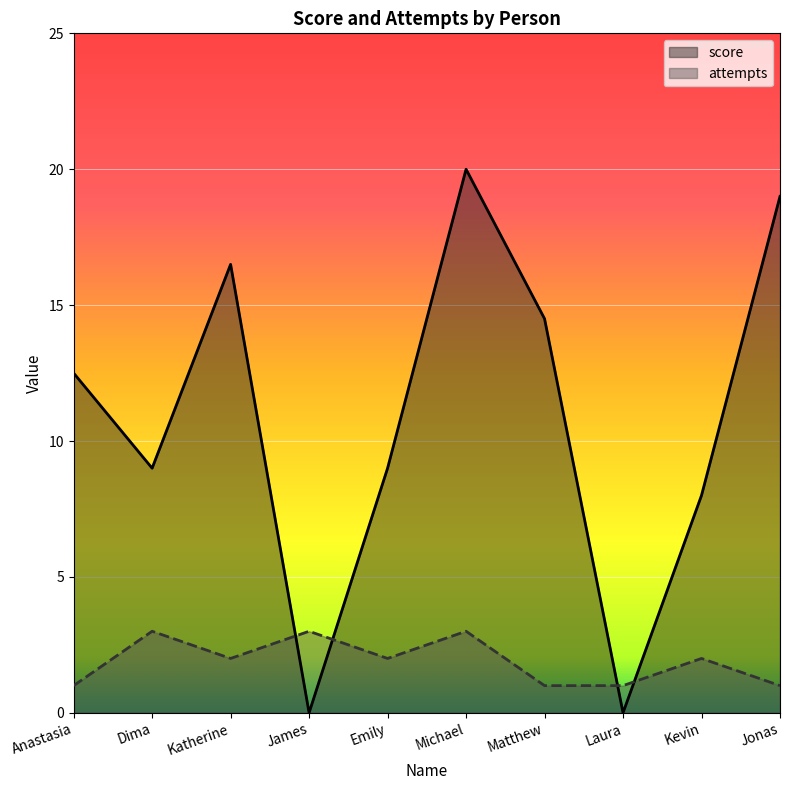

Where do score and attempts first cross each other?

Katherine and James